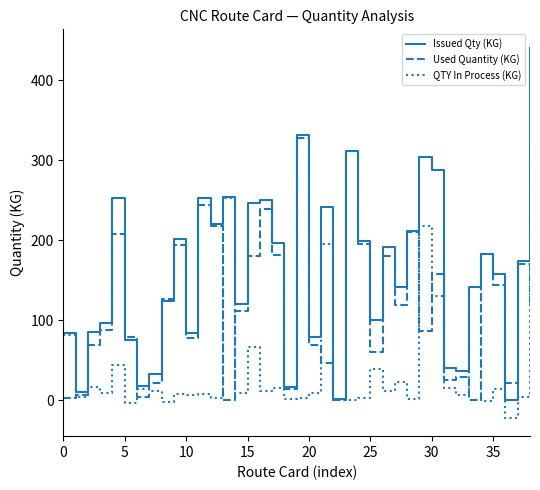

Rank the series by their average value, from lowest to highest.

QTY In Process (KG), Used Quantity (KG), Issued Qty (KG)